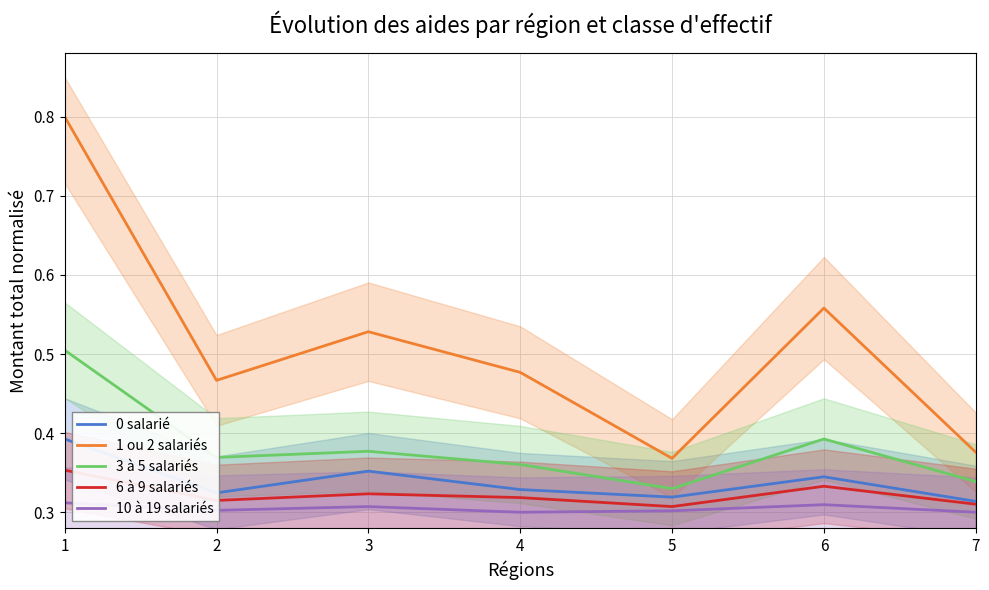

At which category does the chart reach its peak across all series?

1